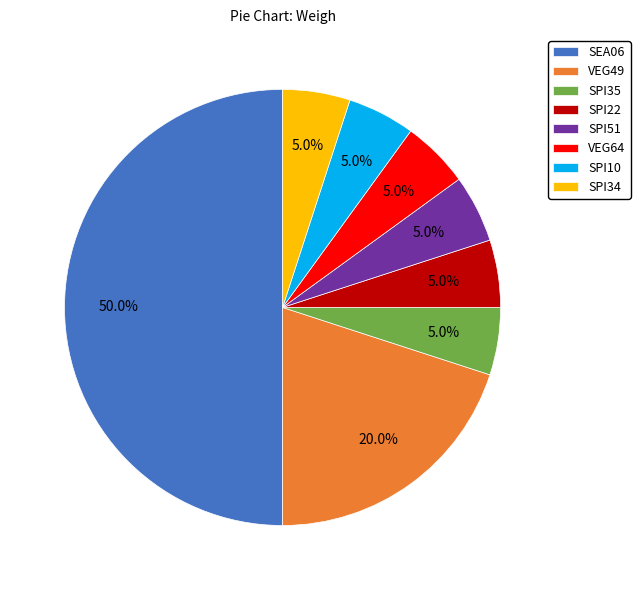

Count the number of slices in the pie.

8